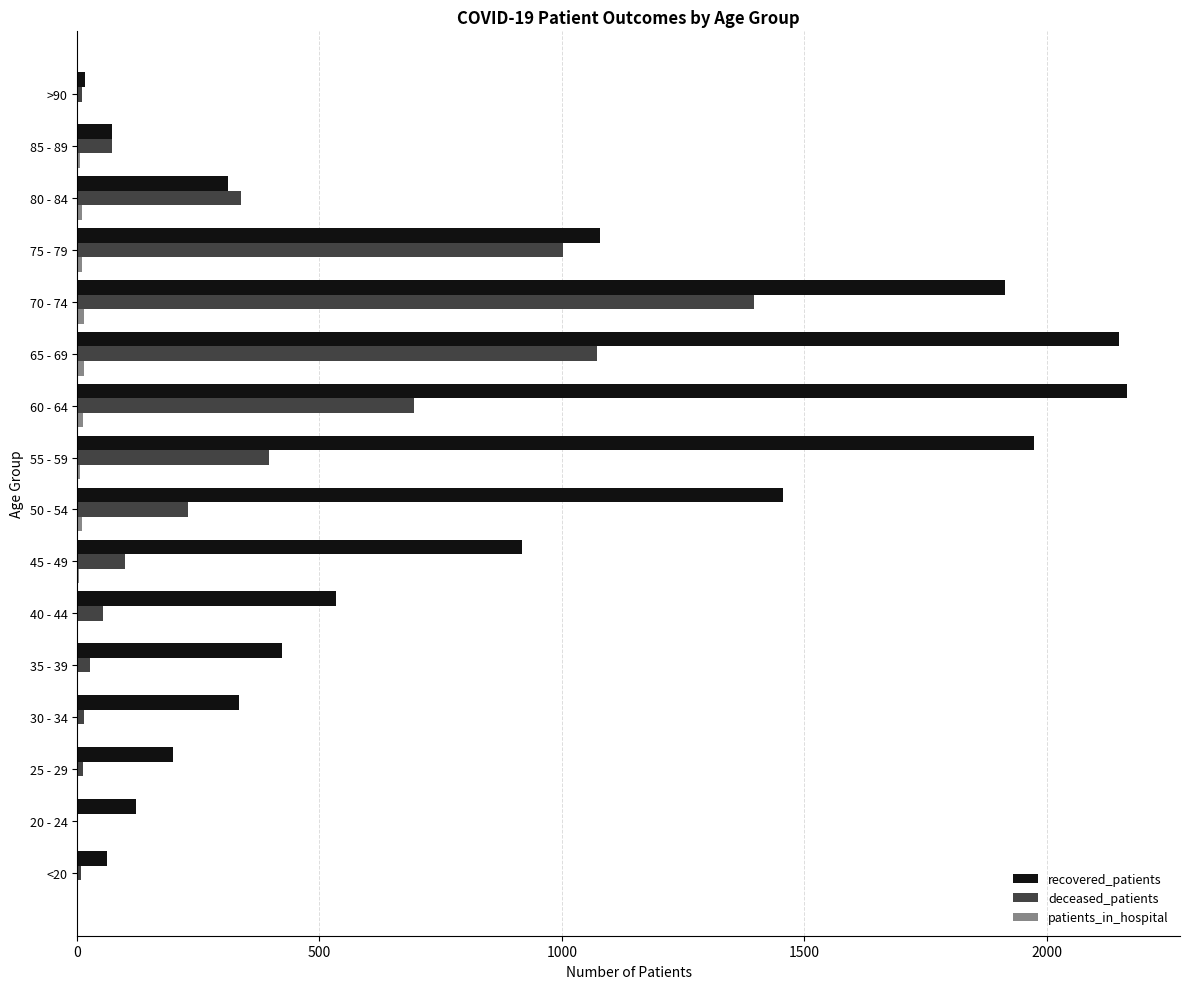

Which category has the highest value in the deceased_patients series?

70 - 74